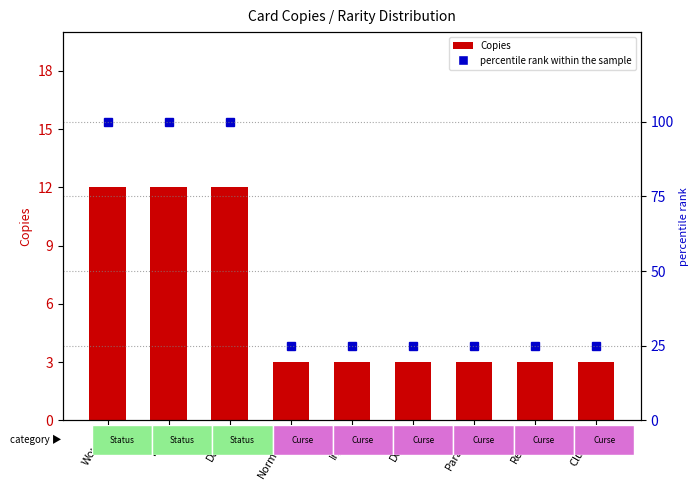

What is the average value of the percentile rank within the sample series?

50